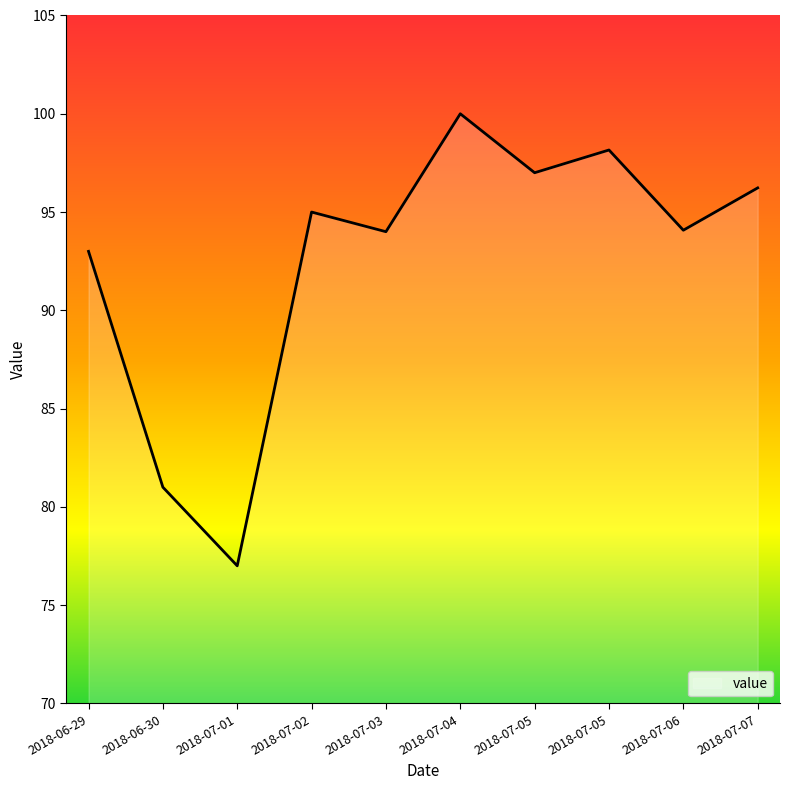

Does the chart display data point markers on the line(s)?

No